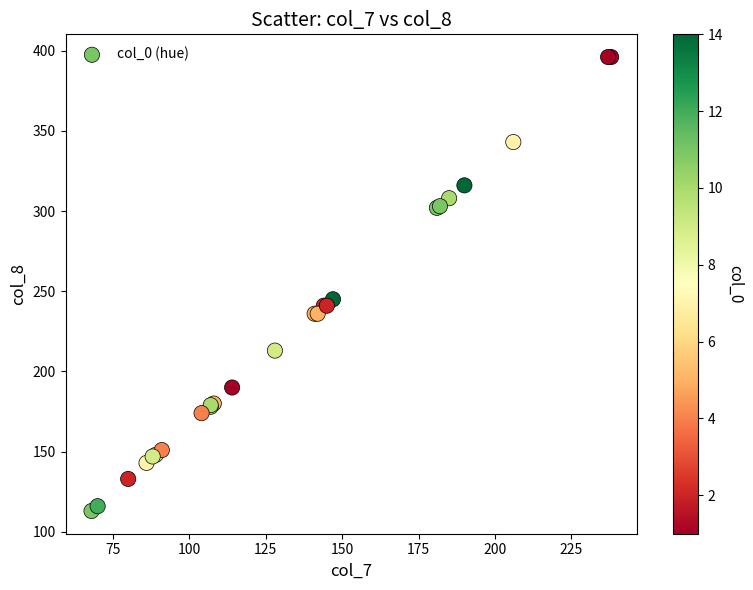

What Y value in the scatter plot is closest to 254?

245